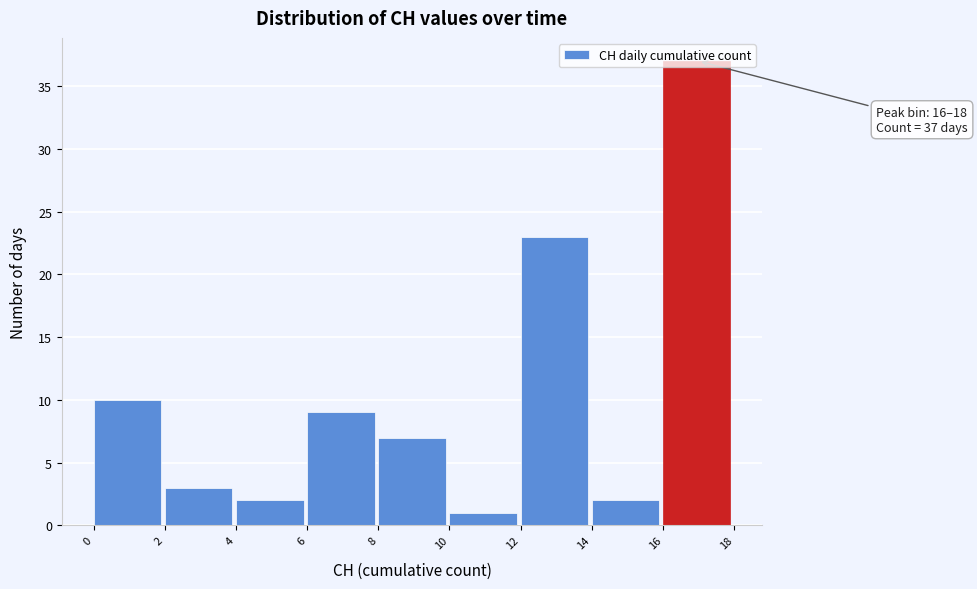

Over which range of the x-axis is the bar tallest?

16 to 18